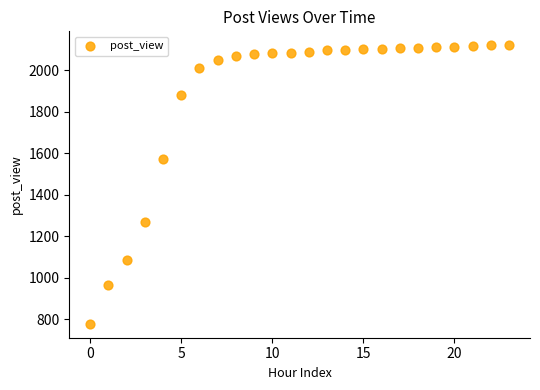

What Y value in the scatter plot is closest to 1450?

1572